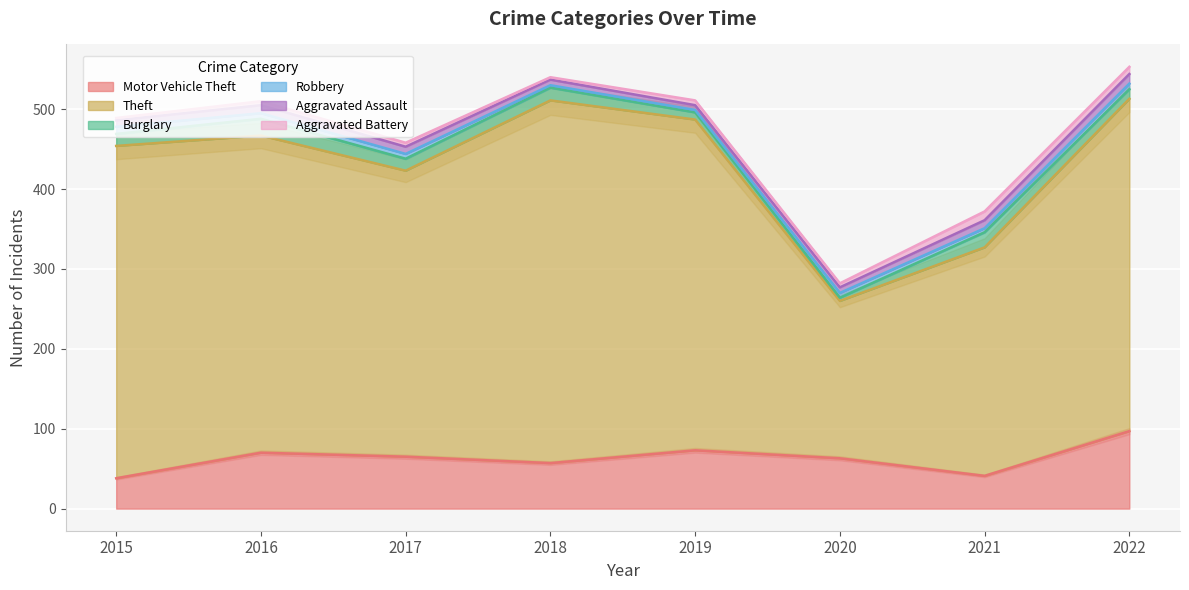

What is the difference between the Robbery values at 2021 and 2015?

4